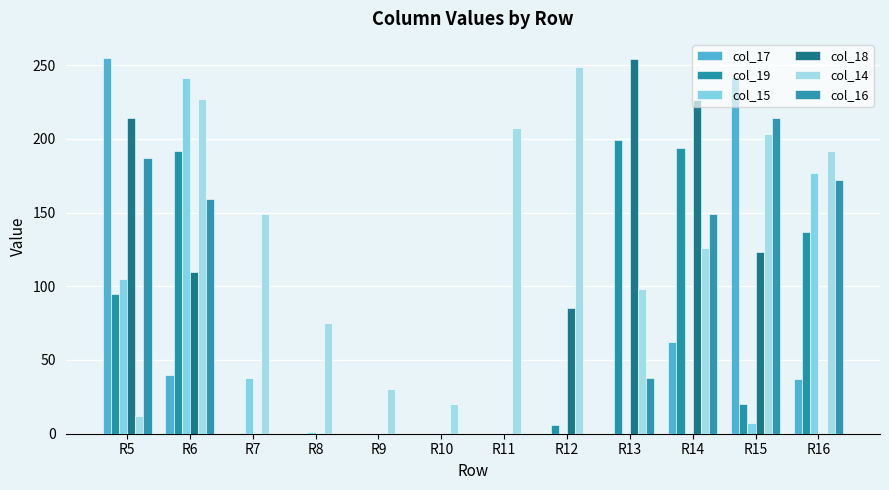

At how many categories does at least one series exceed 88?

9